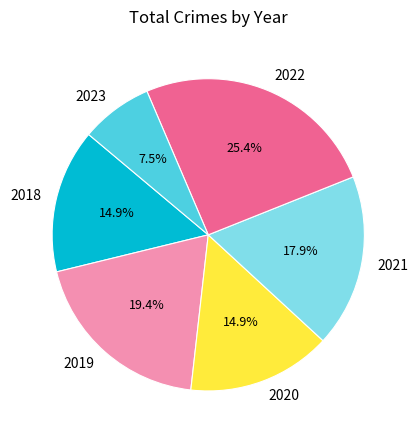

Is there any slice that represents more than half of the pie?

No